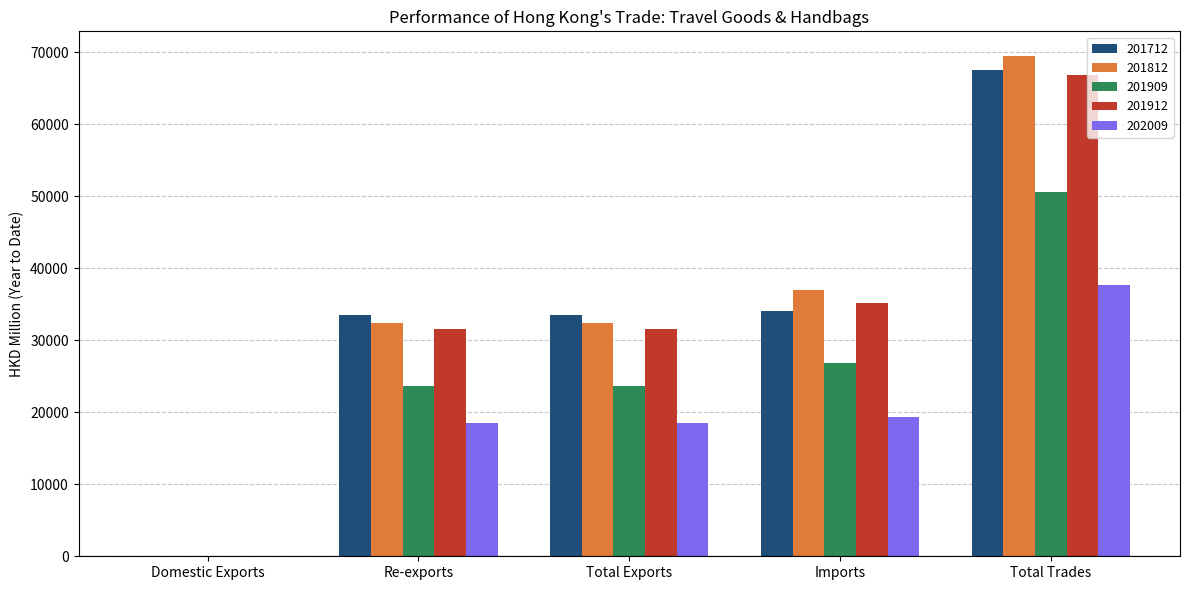

Which series changed the most between Total Exports and Imports?

201812